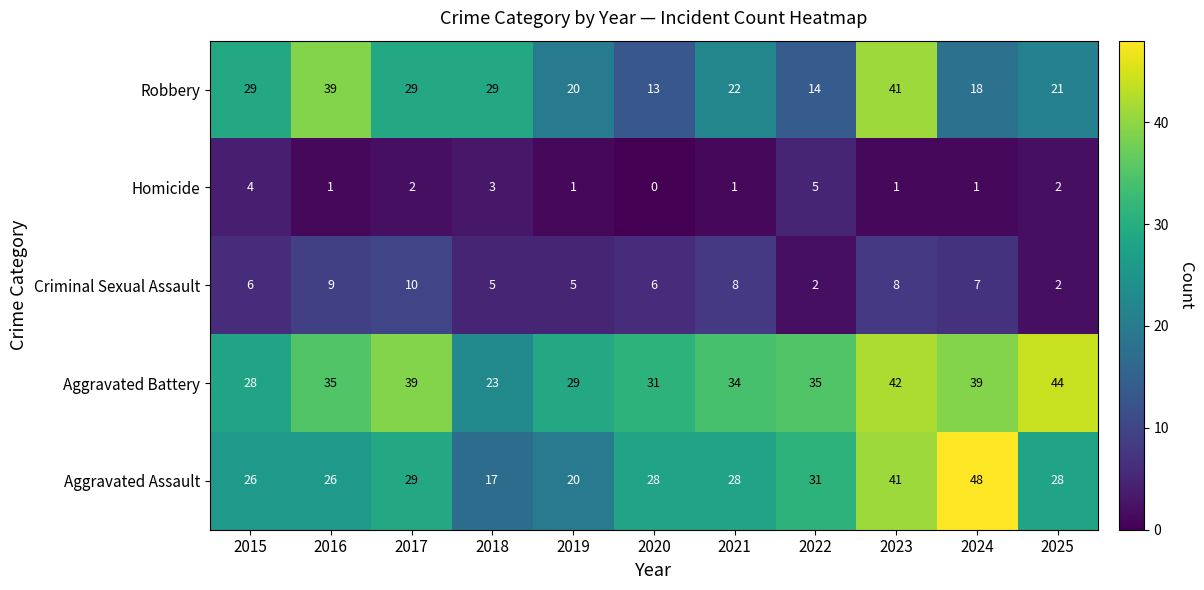

At which category does the chart reach its minimum across all series?

2020